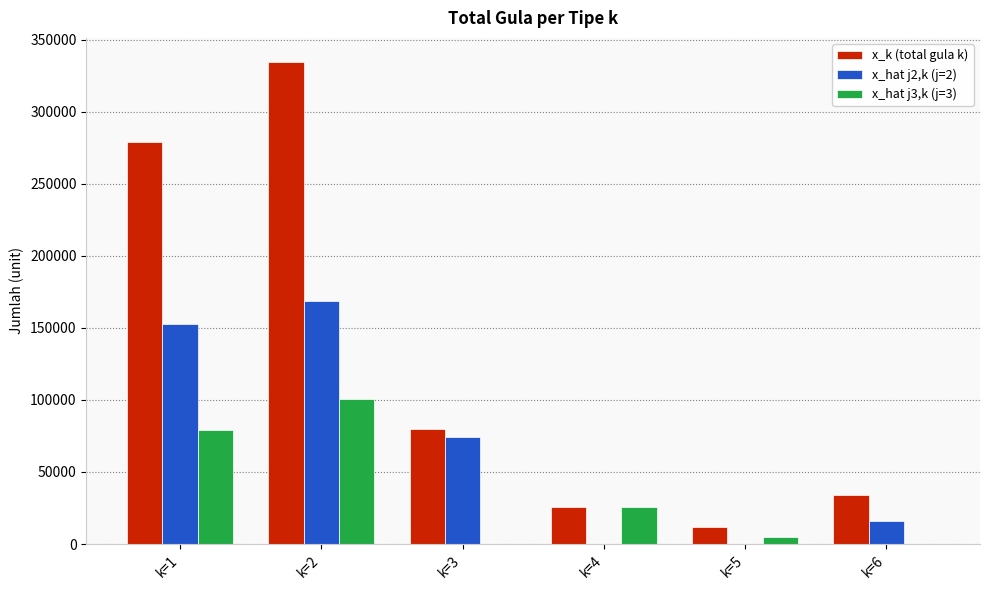

Are the bars grouped side by side (vs. stacked)?

Yes